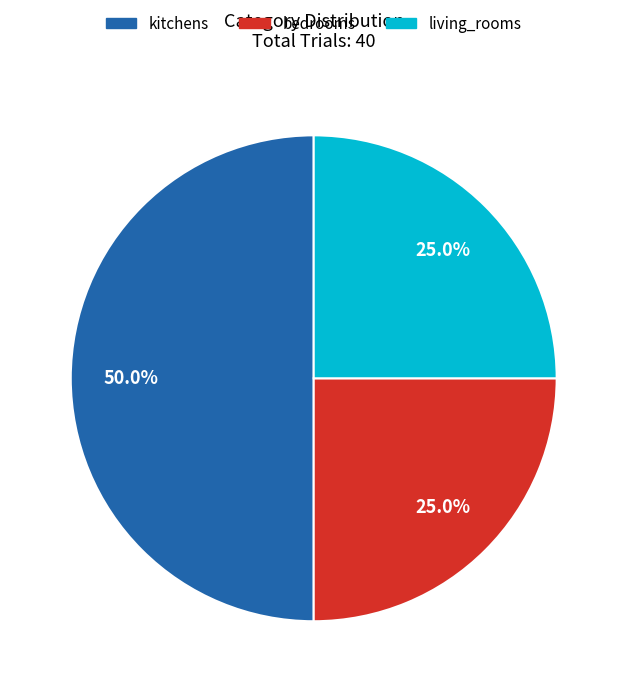

Is it true that living_rooms is 25% of the pie?

True